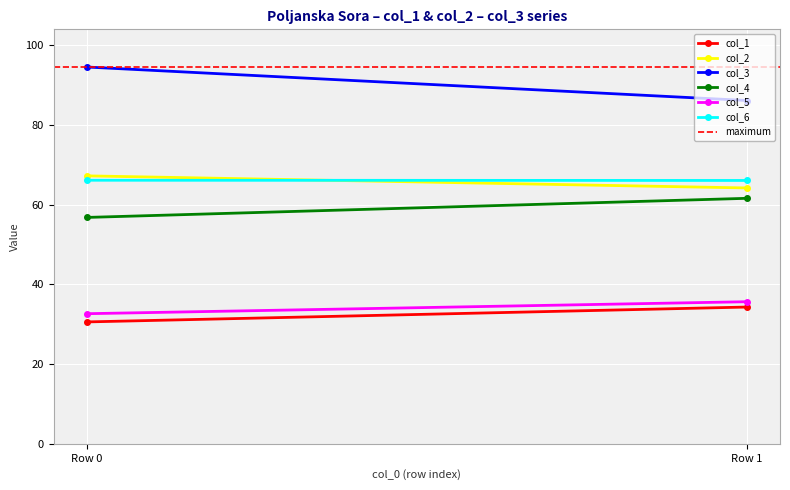

How many data points in col_4 are less than 61?

1